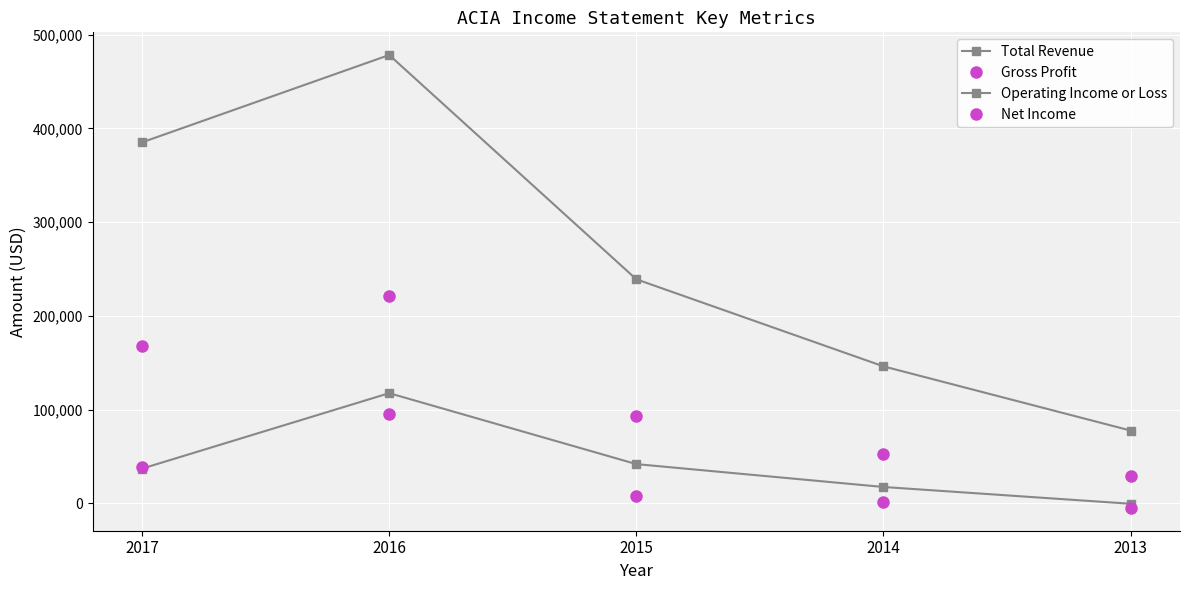

Is this an area chart (filled region under the line)?

No